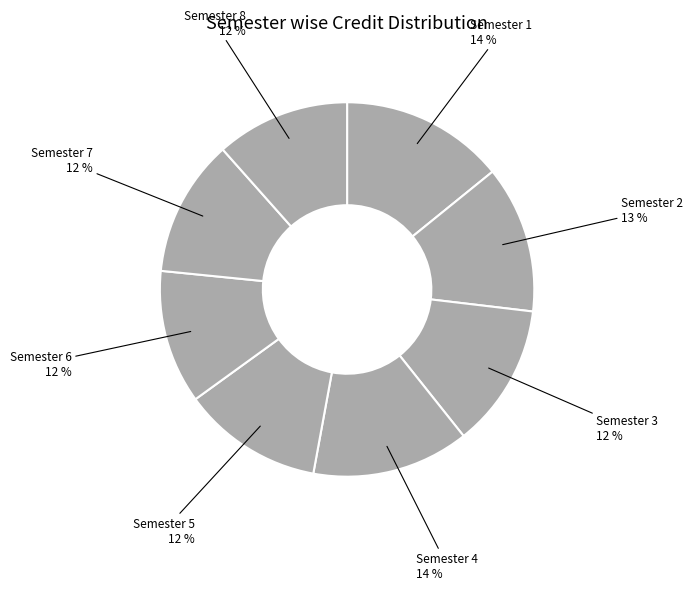

How many slices are in this pie chart?

8